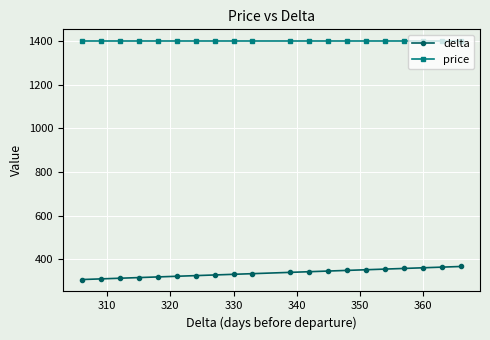

True or false: delta and price cross at least once.

False